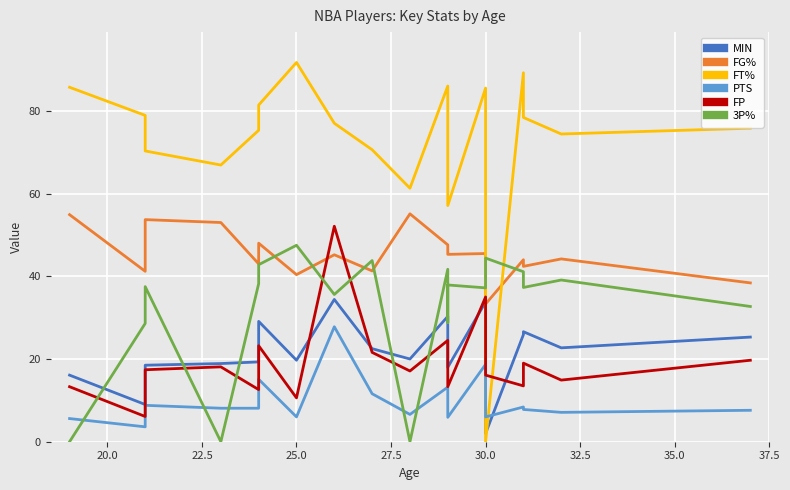

What are all the series names shown in the legend?

MIN, FG%, FT%, PTS, FP, 3P%